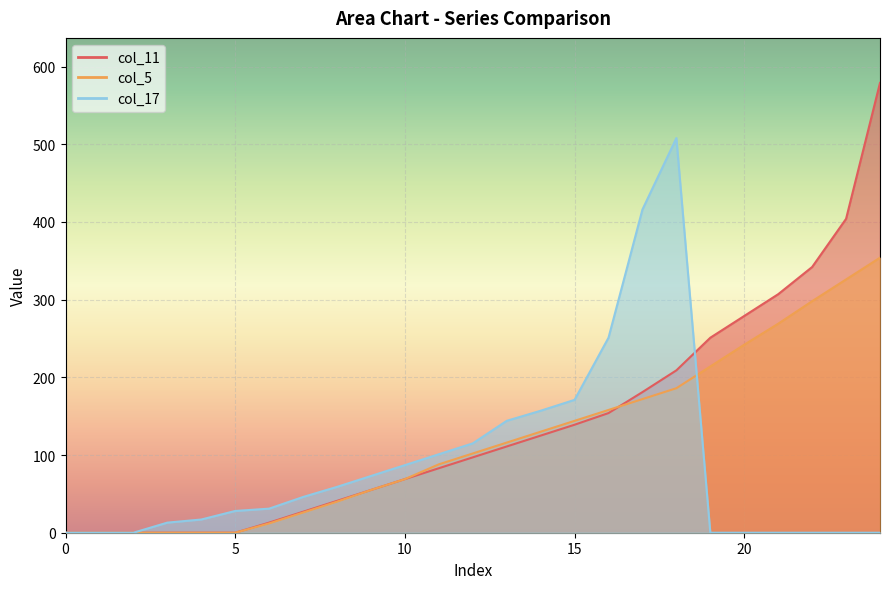

What are all the series names shown in the legend?

col_11, col_5, col_17